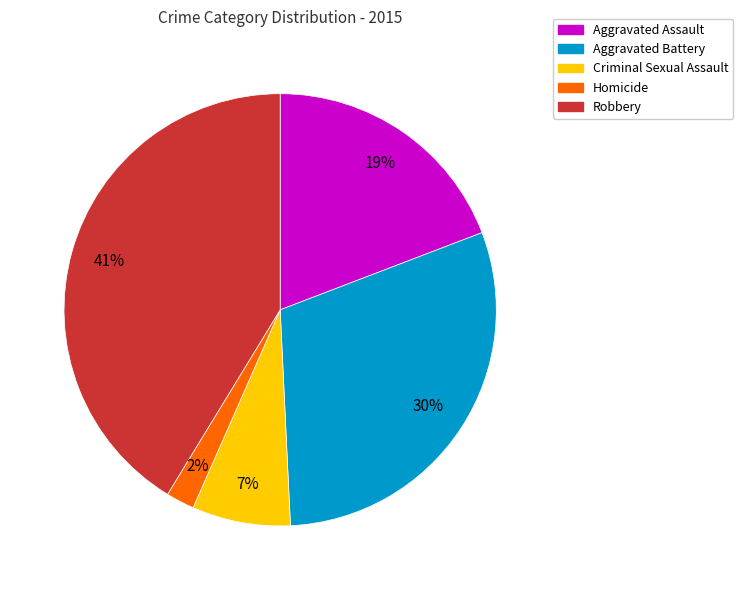

Between Robbery and Homicide, which is larger?

Robbery